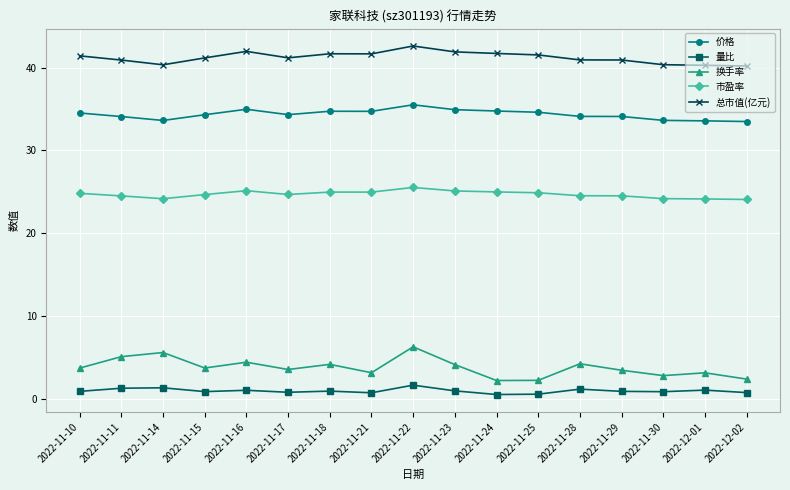

What are all the series names shown in the legend?

价格, 量比, 换手率, 市盈率, 总市值(亿元)